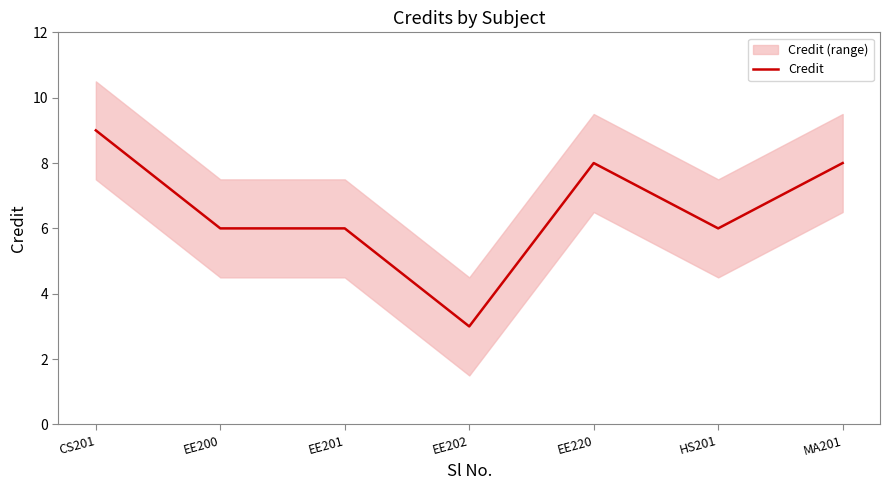

List the labels in order of value, smallest first.

EE202, EE200, EE201, HS201, EE220, MA201, CS201